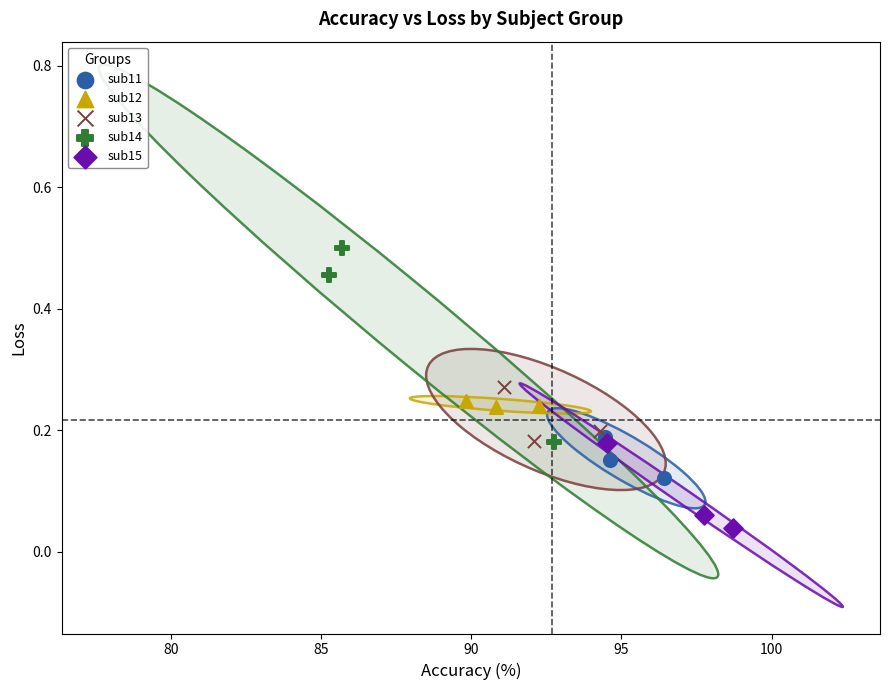

Which series reaches the maximum Y coordinate?

sub14